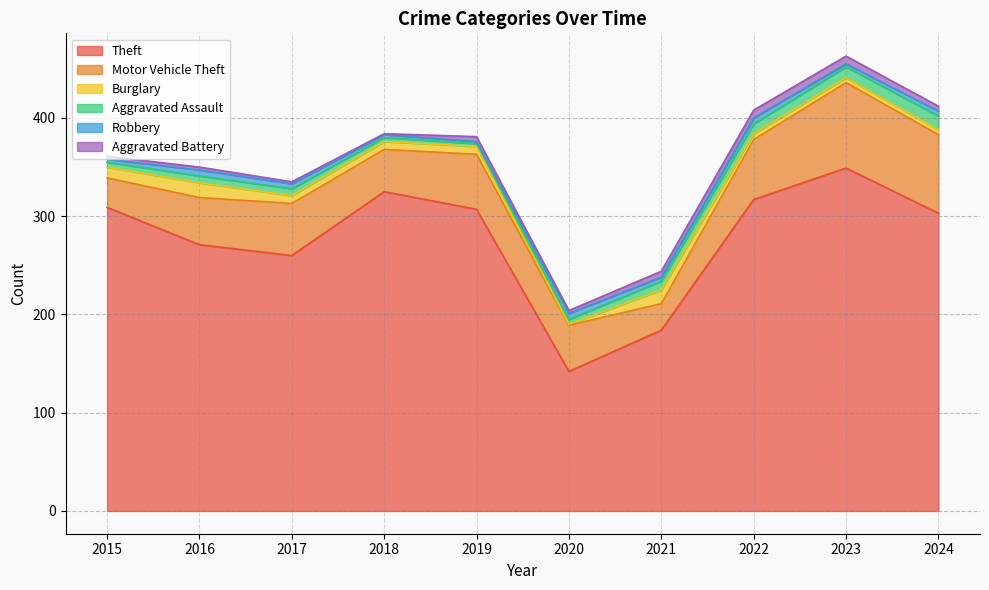

Is the value of Aggravated Battery at 2024 greater than the value of Burglary at 2019?

No